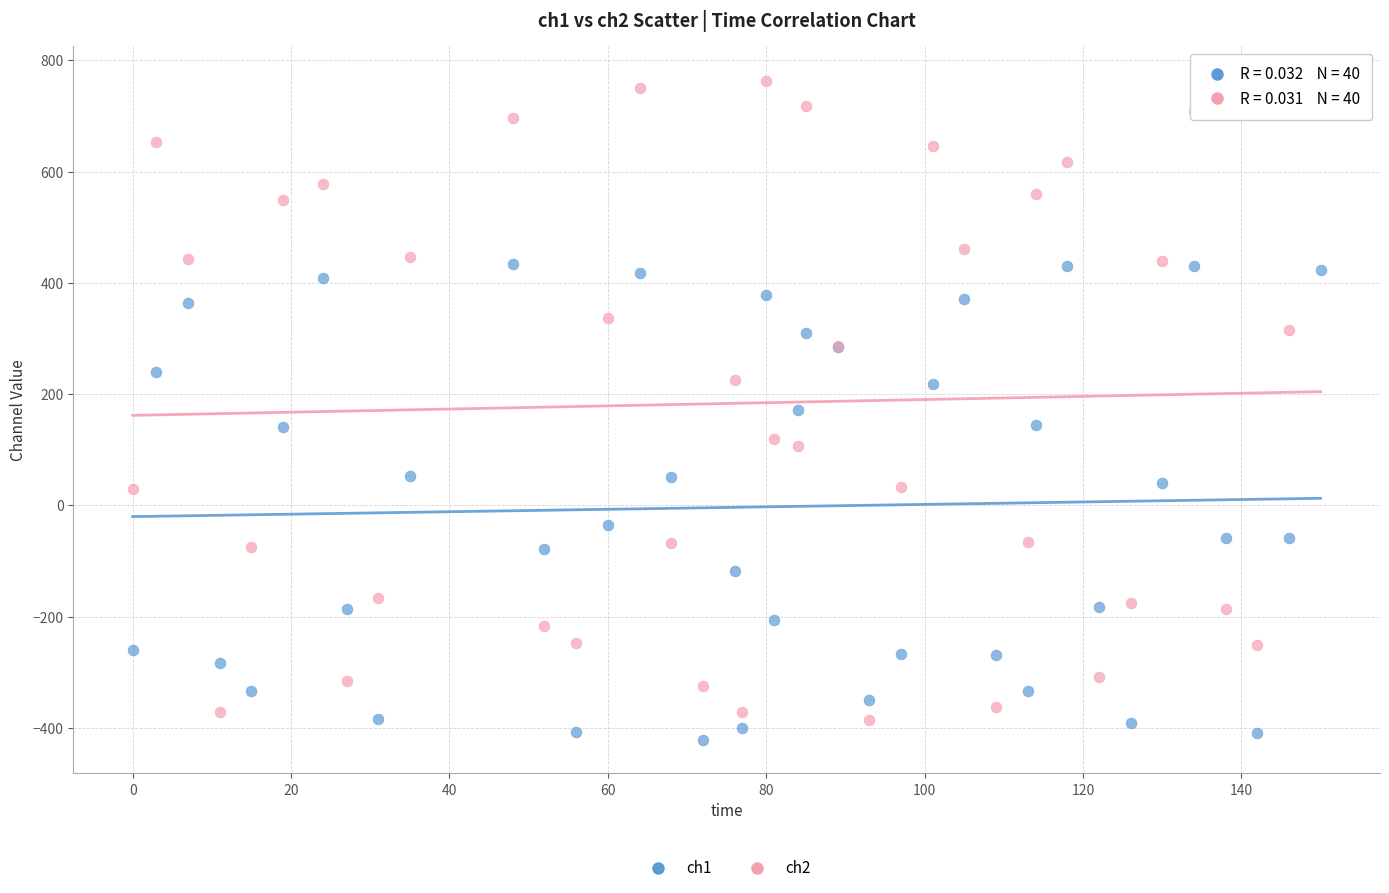

What are all the series names shown in the legend?

ch1, ch2